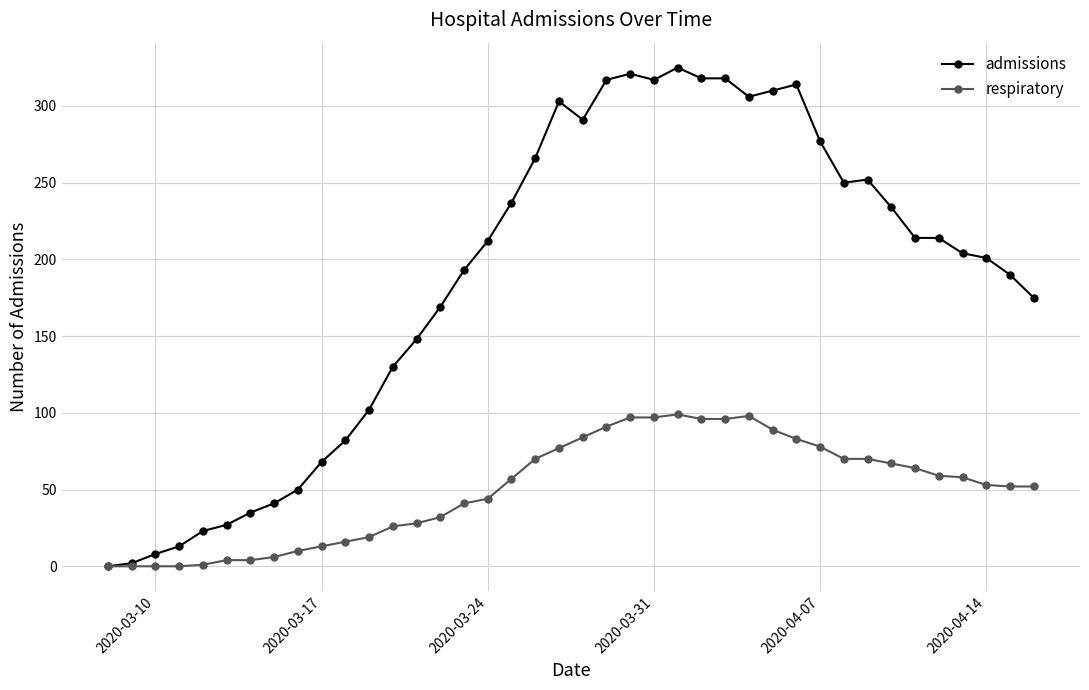

What is the difference between the maximum and minimum values in the admissions series?

325